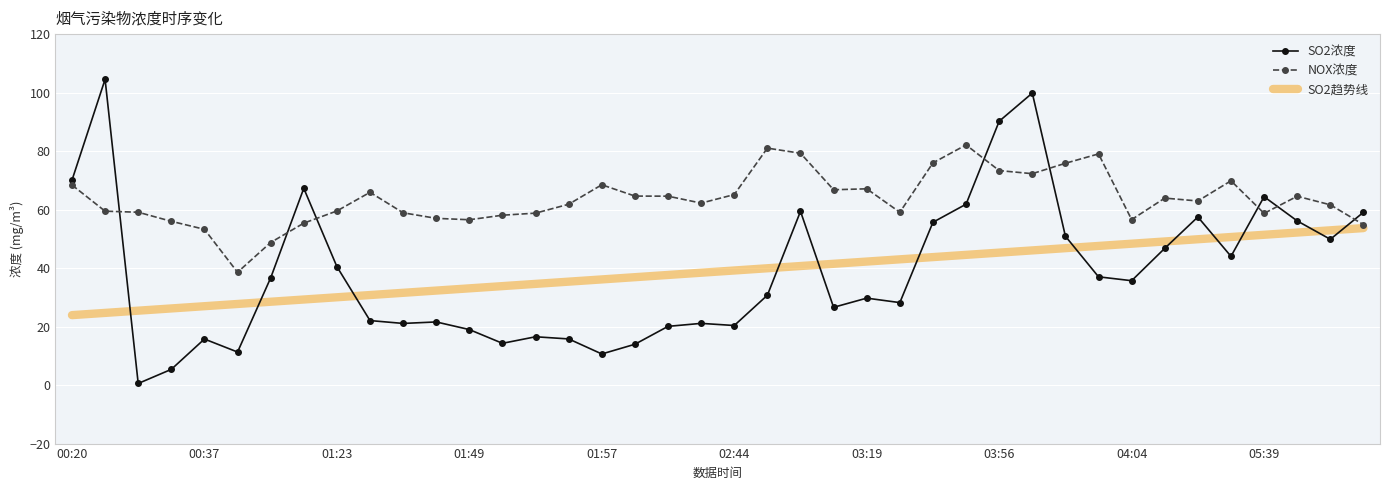

What is the minimum value for SO2趋势线?

23.9